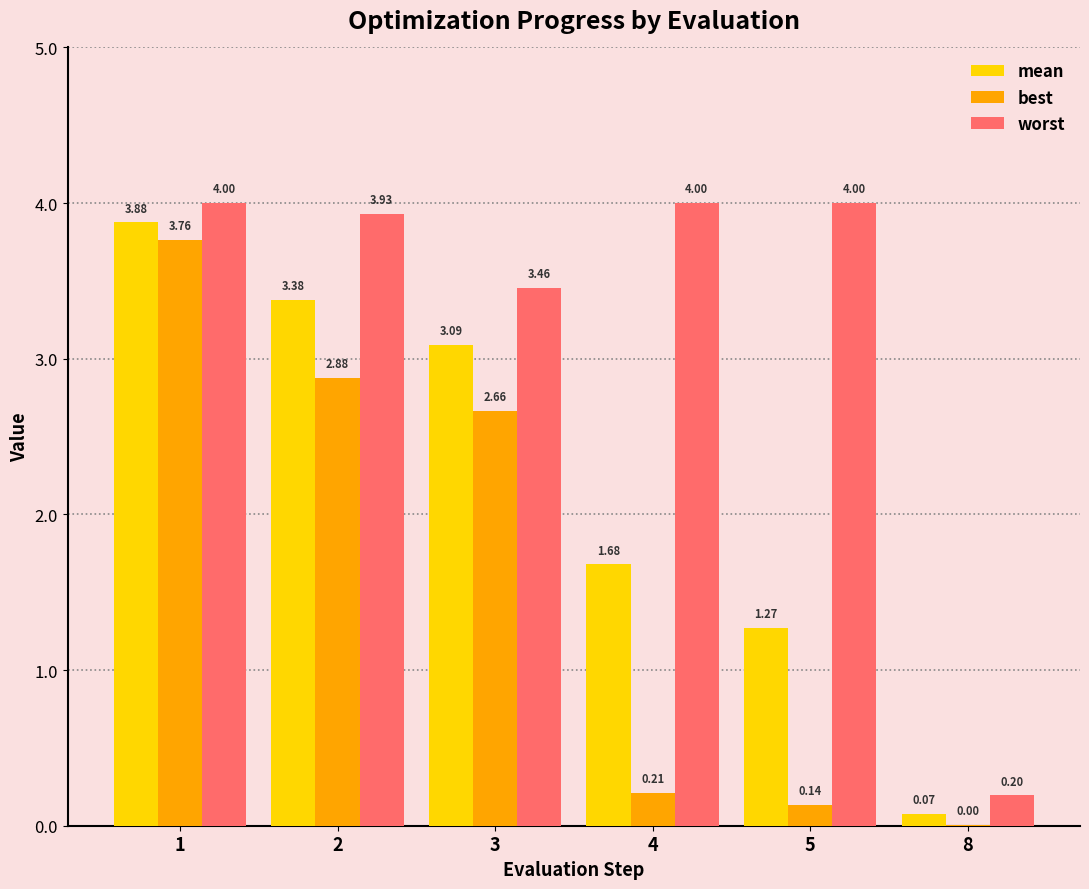

Which series has the largest total across all categories?

worst